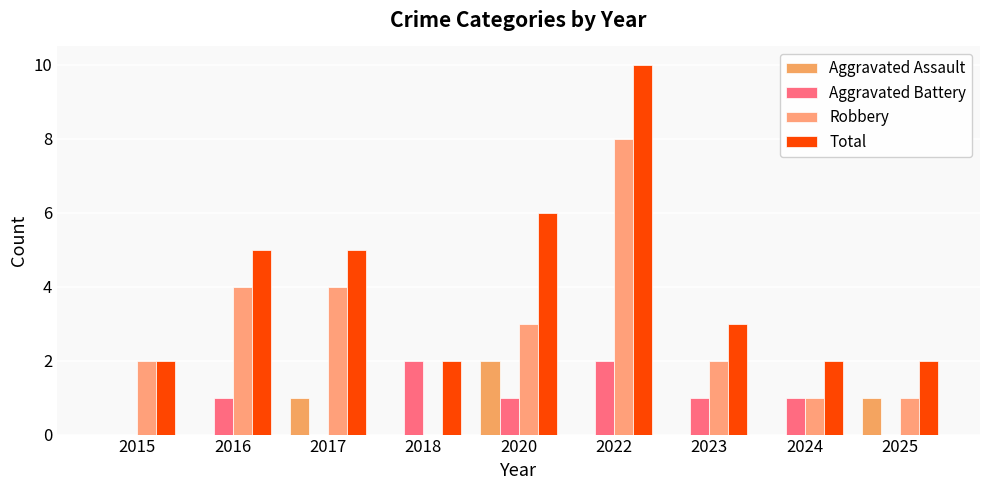

What are all the series names shown in the legend?

Aggravated Assault, Aggravated Battery, Robbery, Total